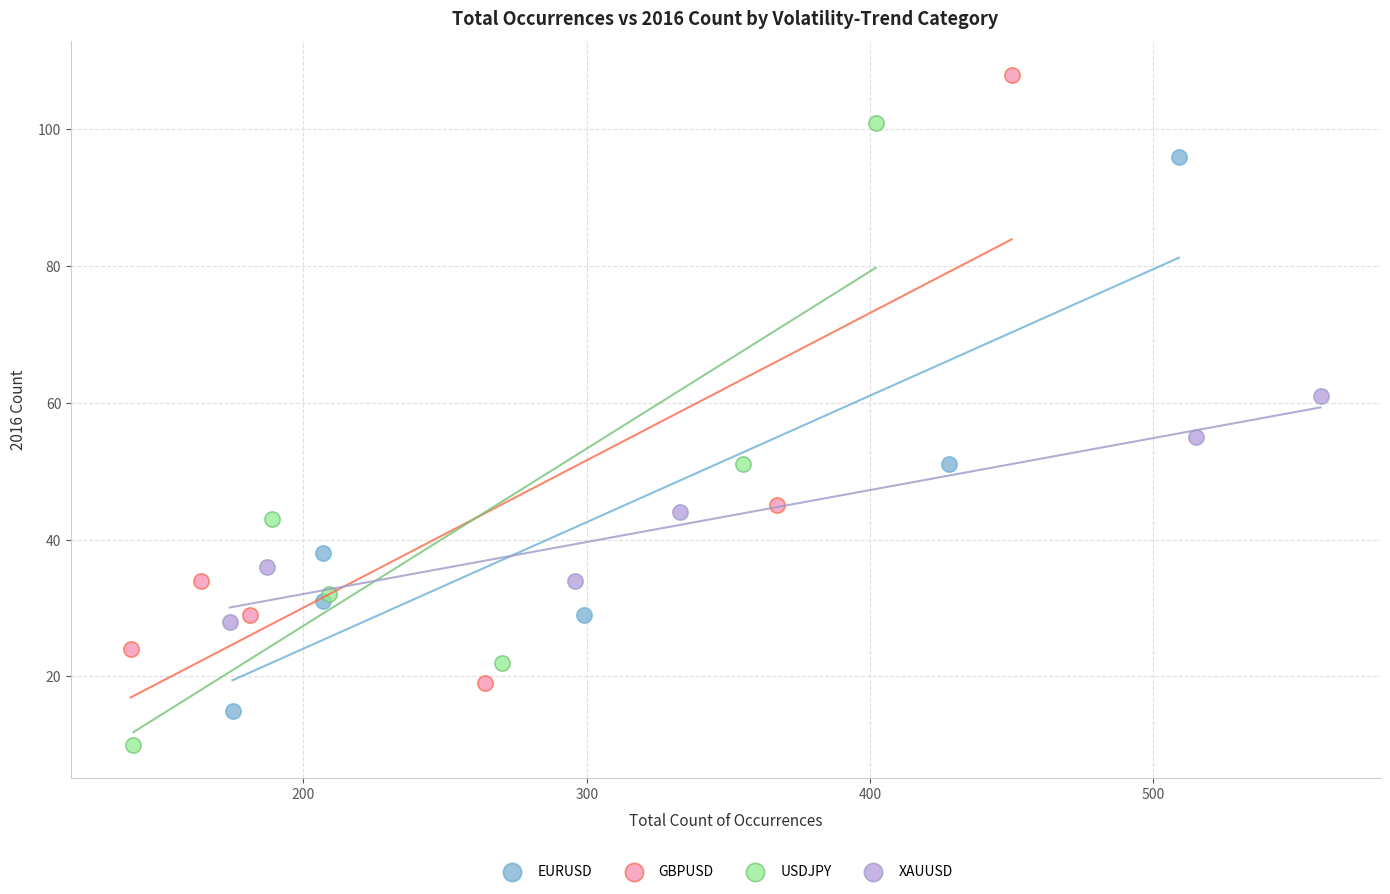

Which series contains the highest Y value?

GBPUSD